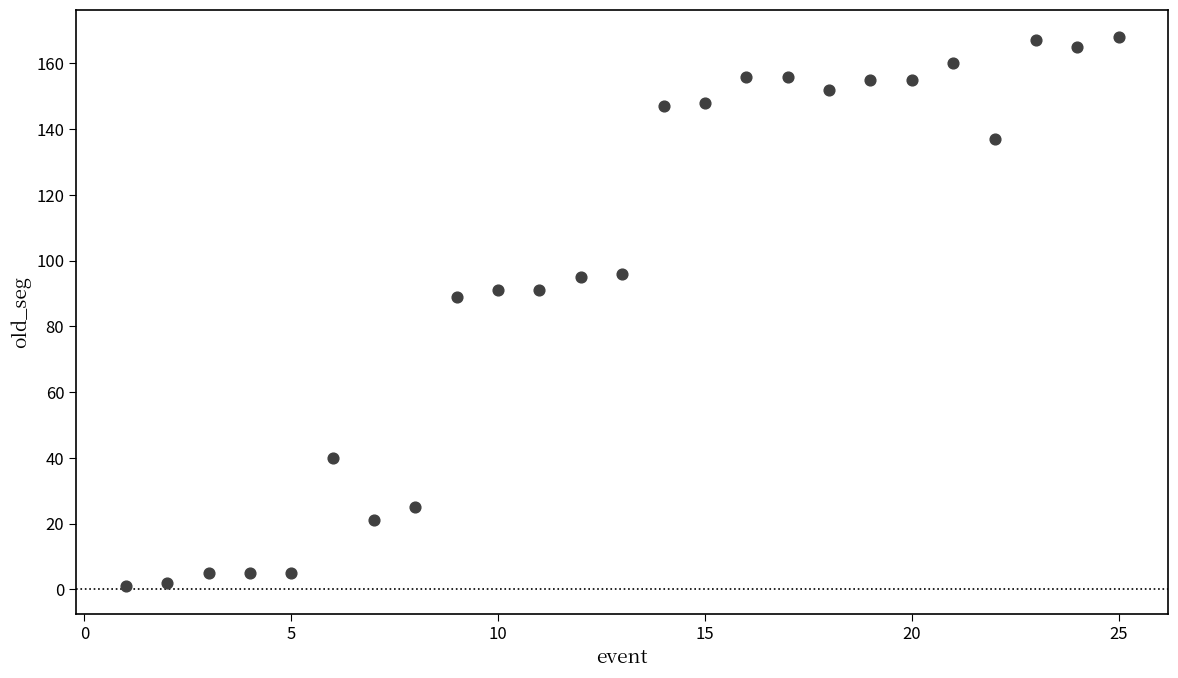

What is the range of Y values (max minus min)?

167